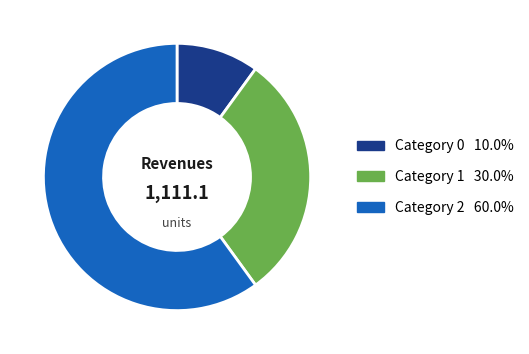

How many slices are in this pie chart?

3